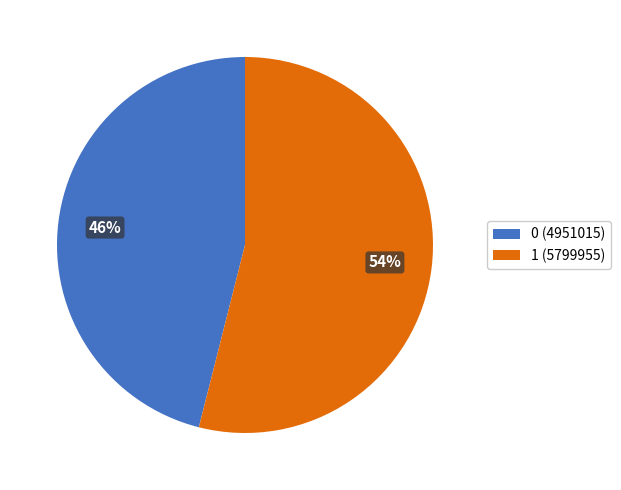

Do 0 (4951015) and 1 (5799955) together represent more than half of the pie?

Yes